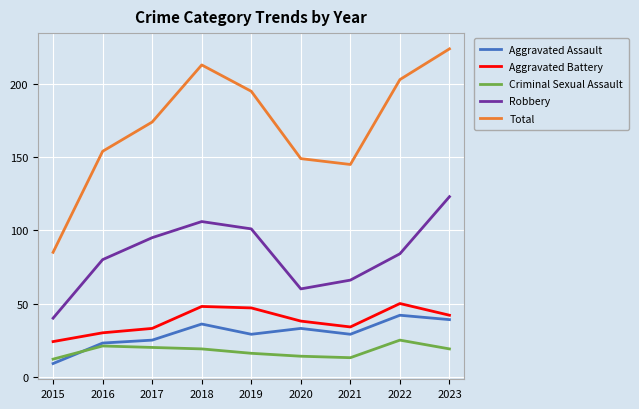

Between 2018 and 2019, which series saw the biggest shift?

Total